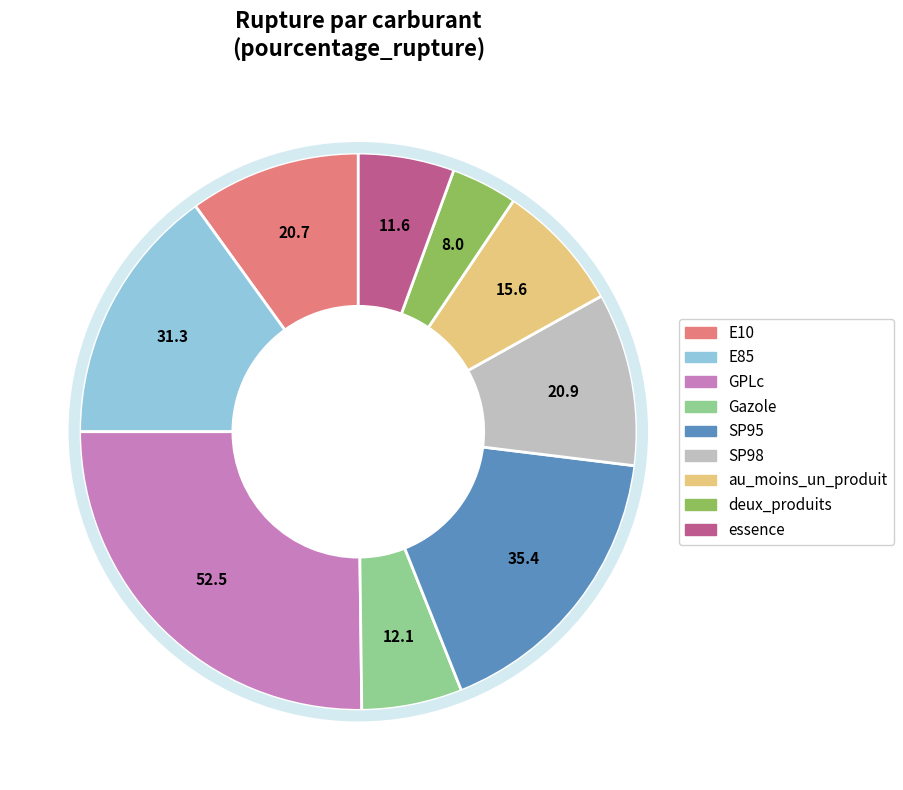

Combined, do Gazole and E85 account for over 50%?

No